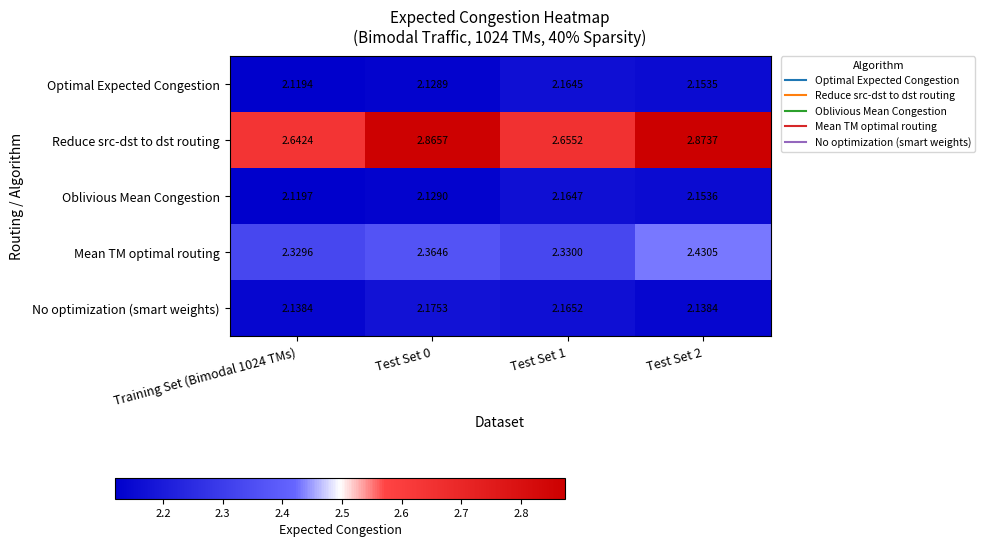

Rank the series by their maximum value, from lowest to highest.

Optimal Expected Congestion, Oblivious Mean Congestion, No optimization (smart weights), Mean TM optimal routing, Reduce src-dst to dst routing